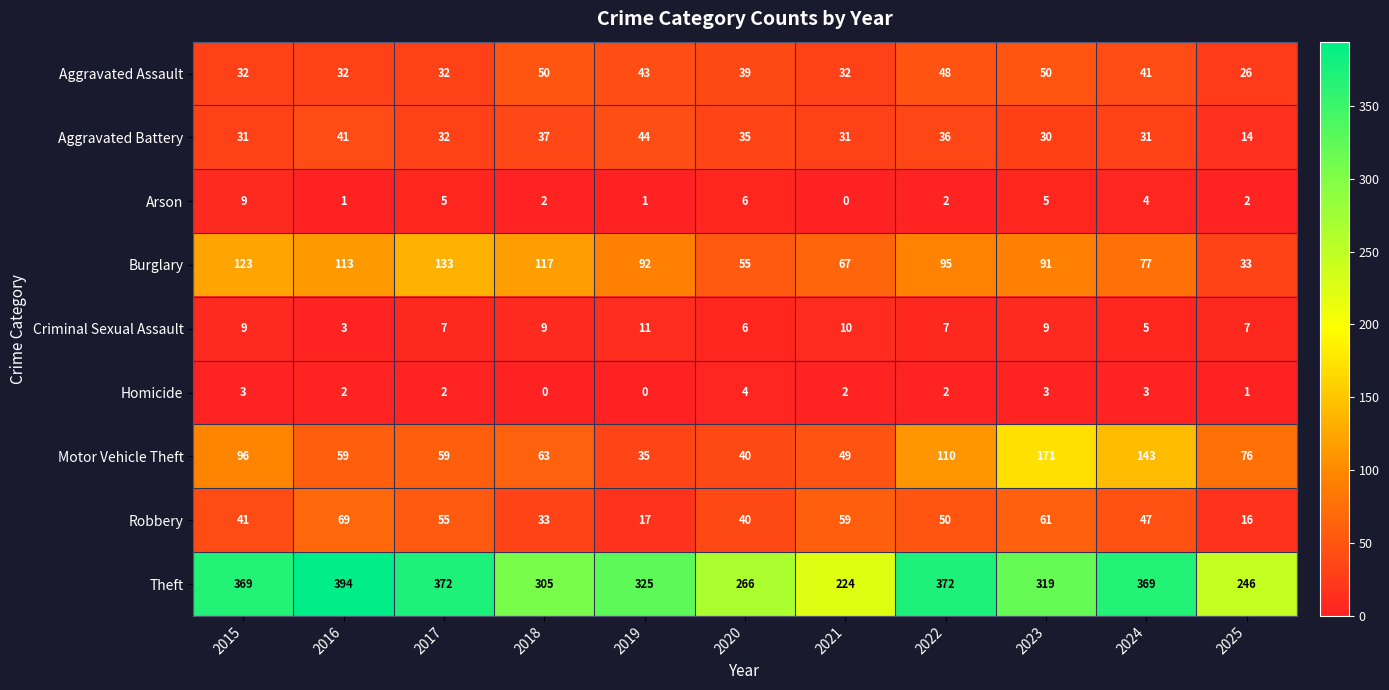

What is the maximum value shown in the chart?

394